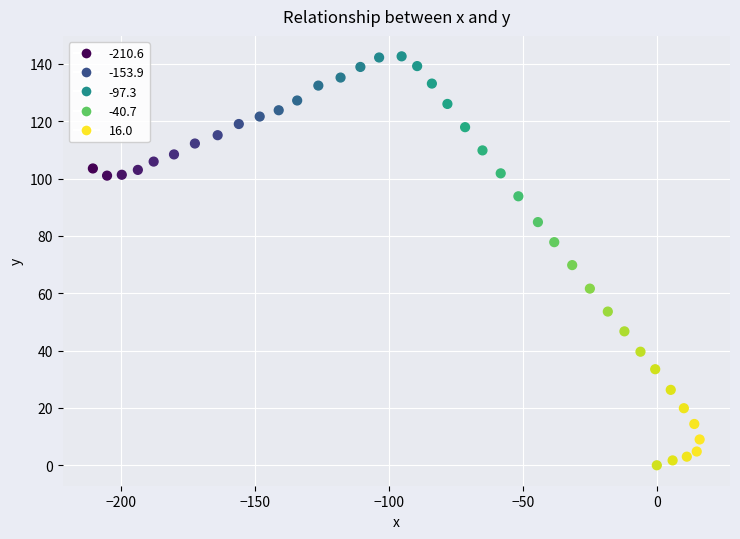

What is the range of X values (max minus min)?

226.6